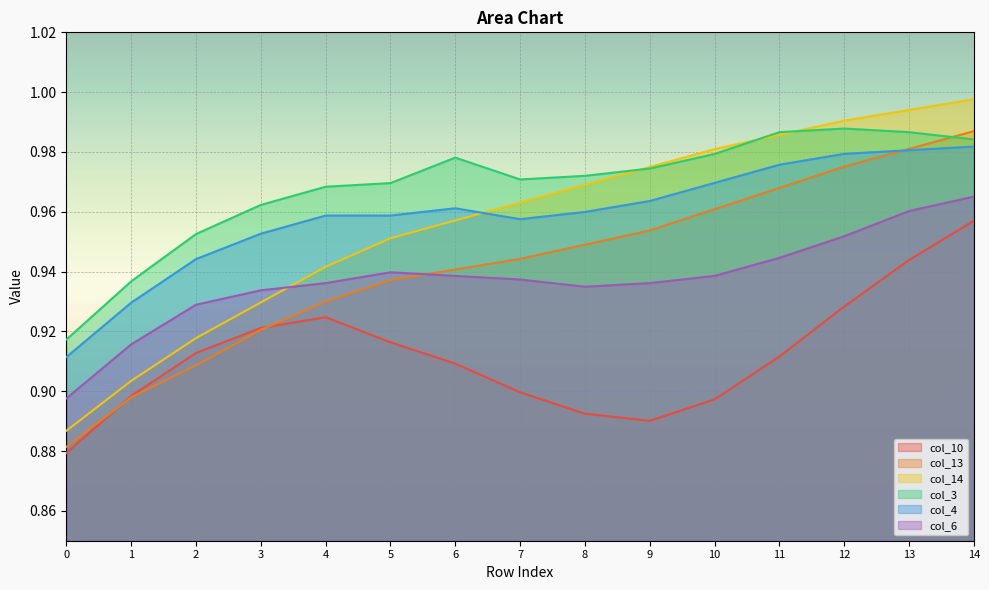

Where do col_13 and col_10 first cross each other?

0 and 1